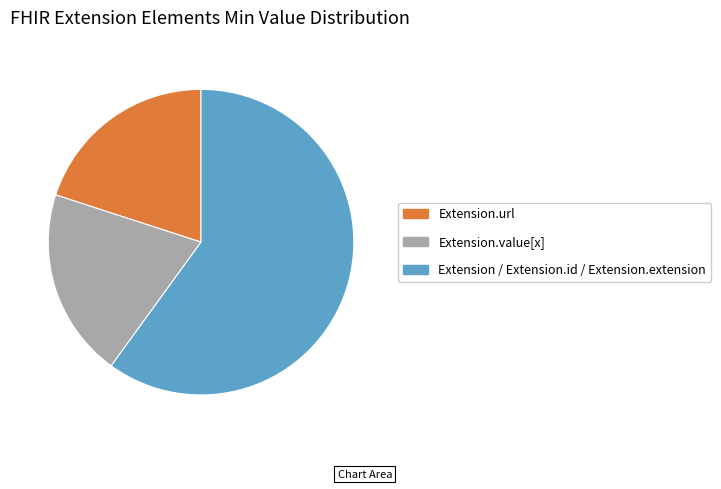

What is the largest slice in the pie chart?

Extension / Extension.id / Extension.extension